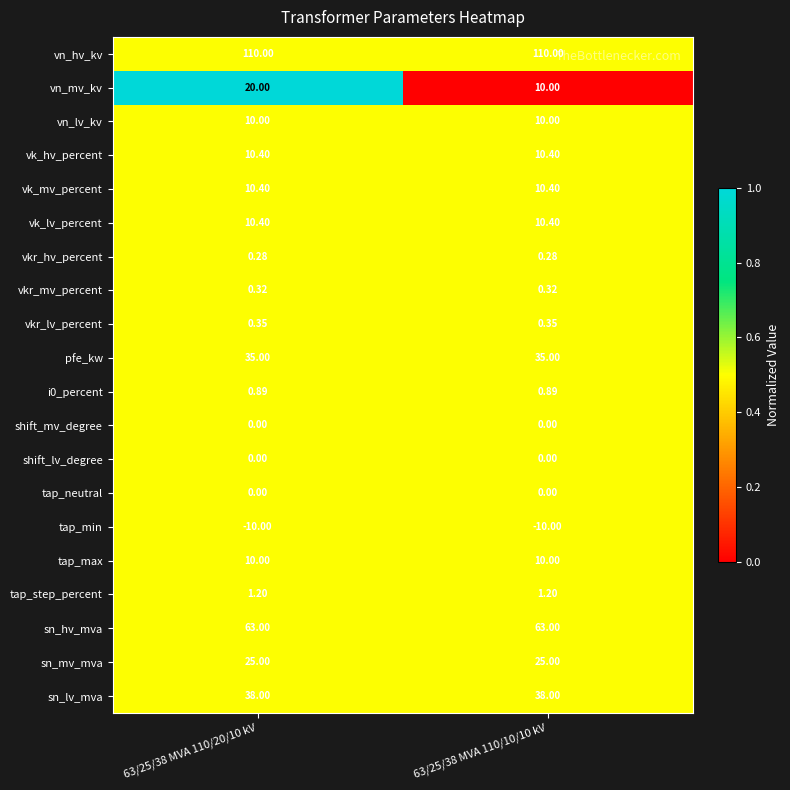

Is the value of i0_percent at 63/25/38 MVA 110/10/10 kV greater than the value of sn_mv_mva at 63/25/38 MVA 110/20/10 kV?

No